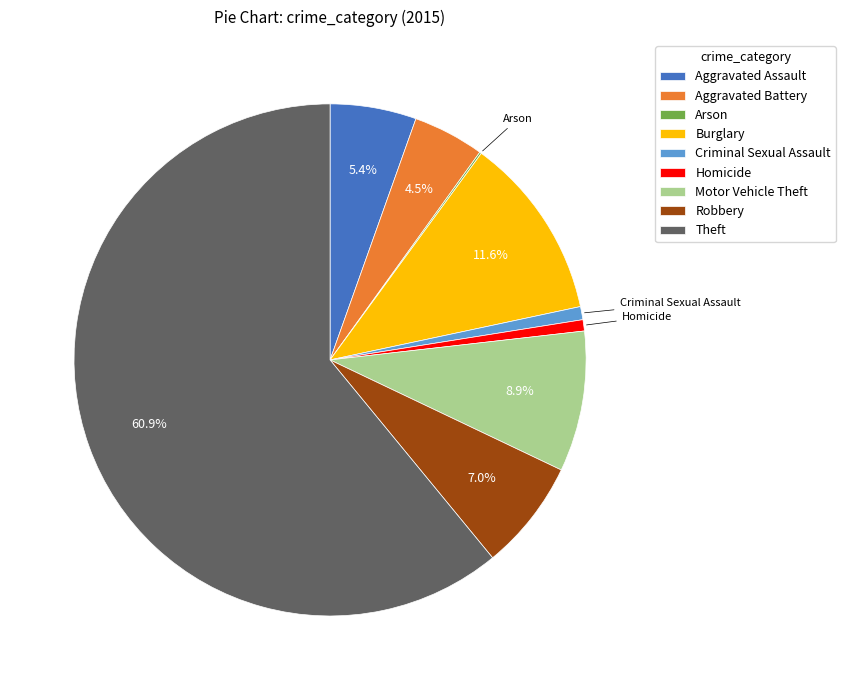

To the nearest percent, what is the combined percentage of Robbery and Motor Vehicle Theft?

16%